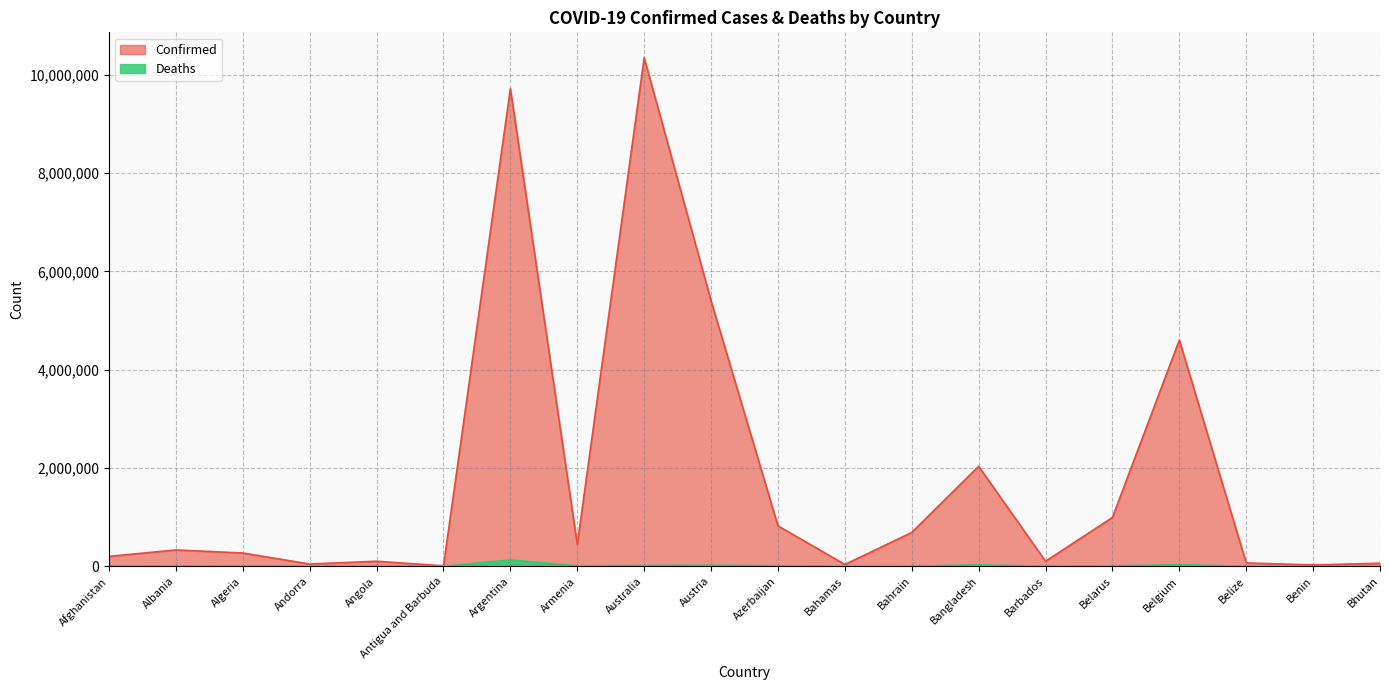

What is the label of the 6th point from the right?

Barbados